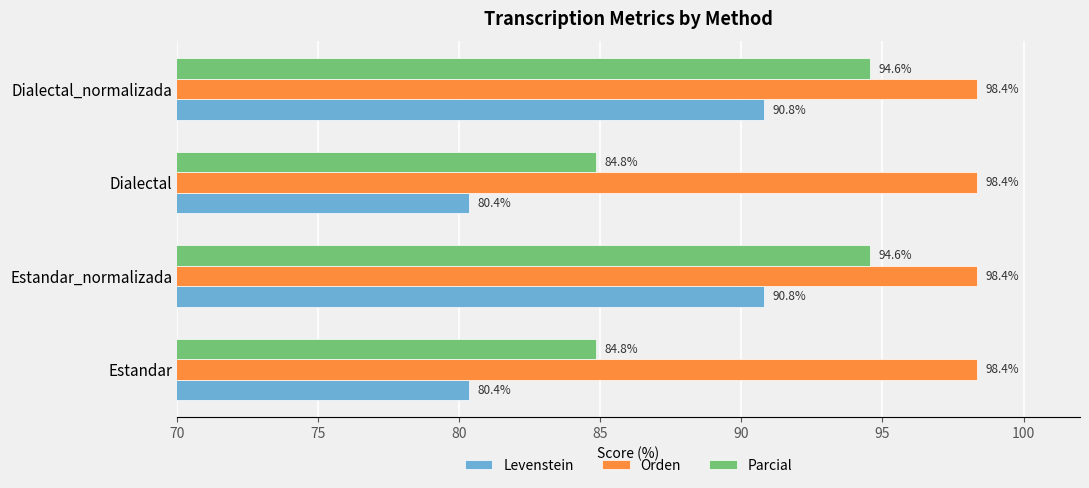

The value of Parcial at Dialectal_normalizada is 94.6. True or false?

True